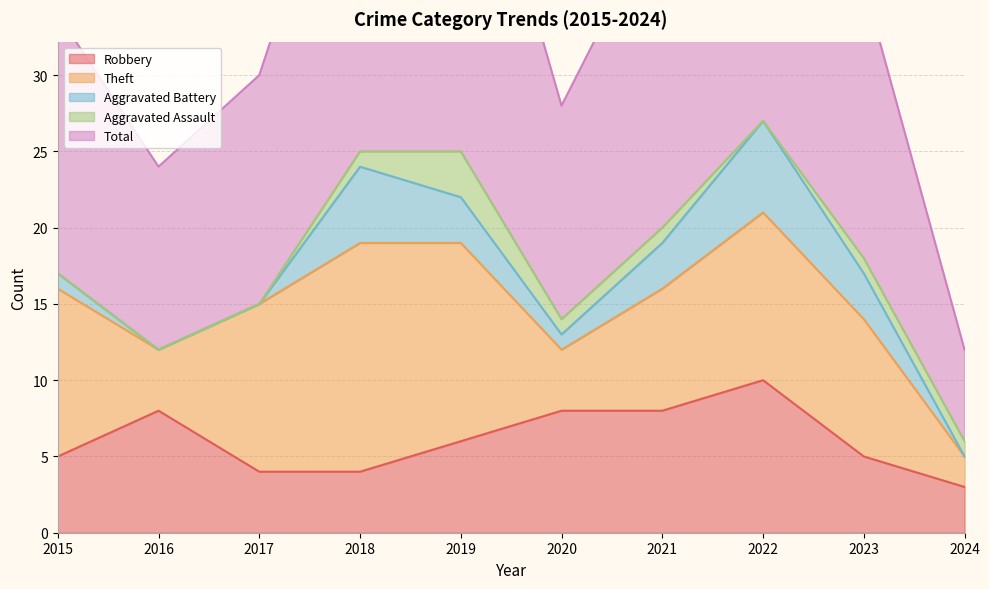

Is it true that Aggravated Battery equals 1 at 2015?

False